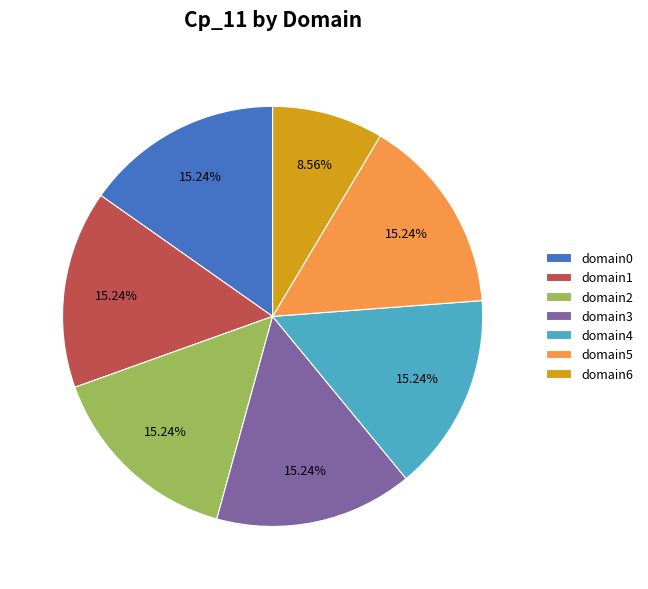

Is it true that domain1 is 15% of the pie?

True